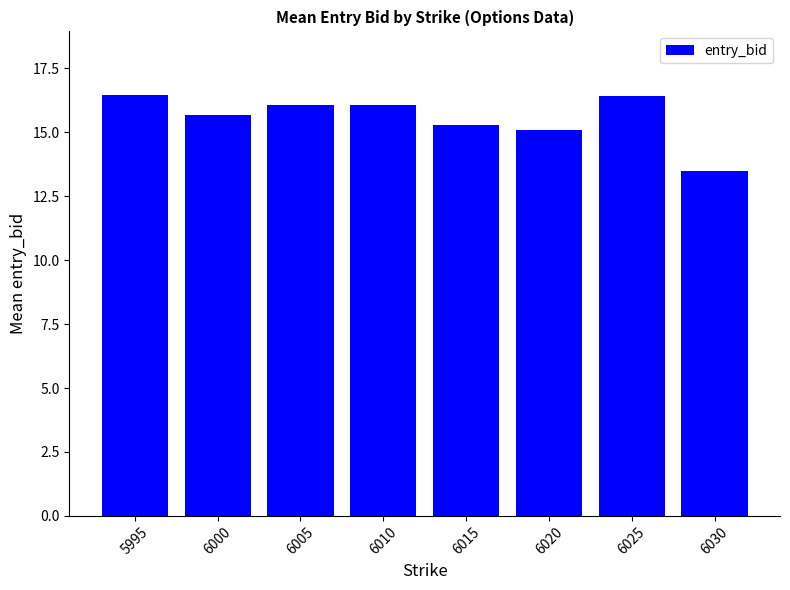

What is the greatest value displayed?

16.5